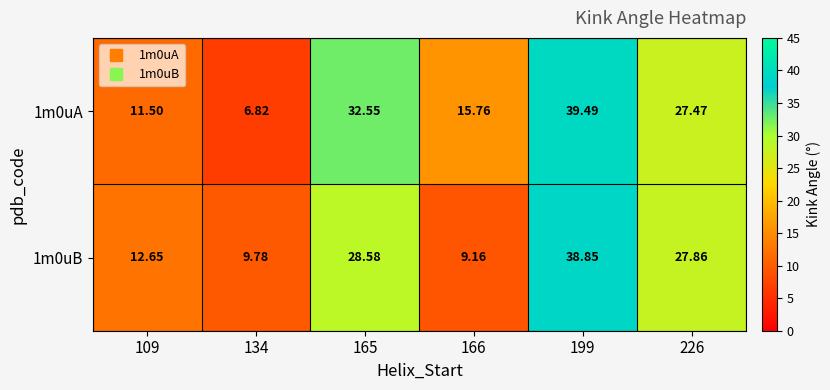

How many series are shown in this chart?

2